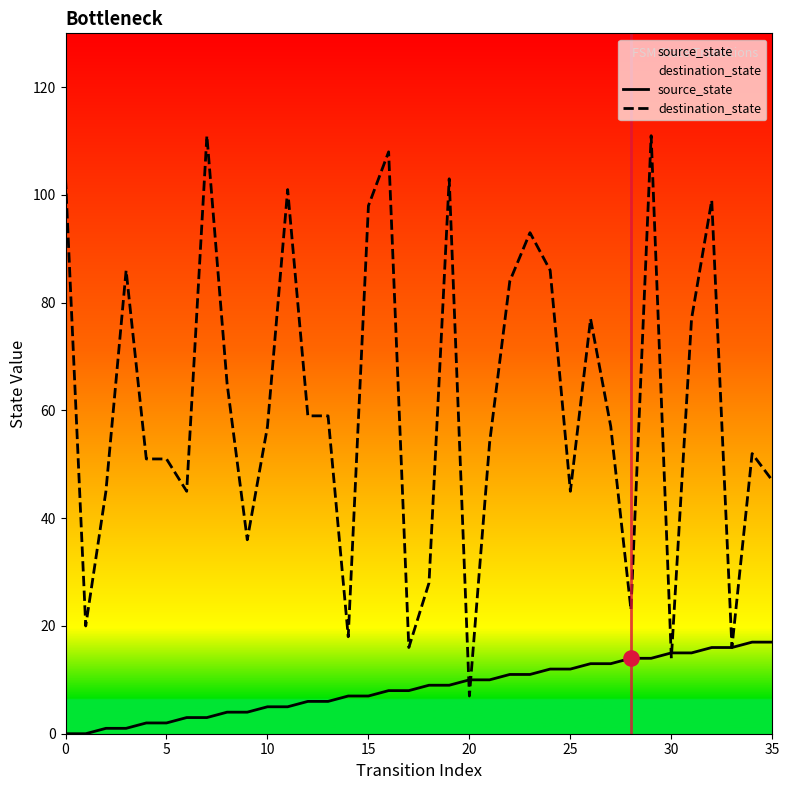

At which category is the sum across all series the highest?

29